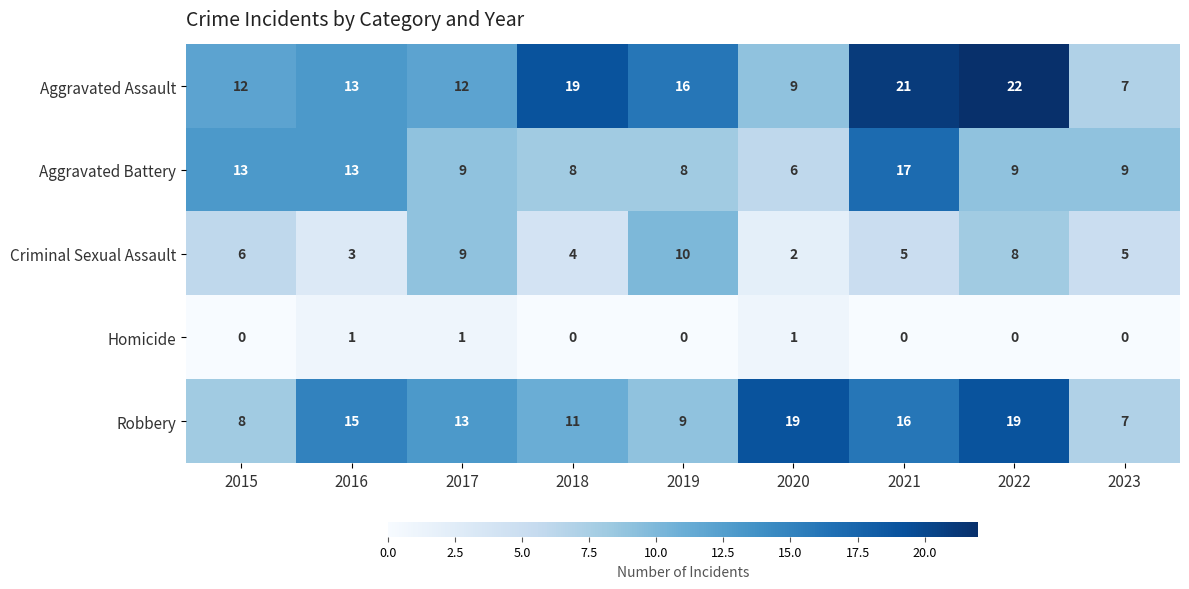

Is it true that Criminal Sexual Assault equals 6 at 2015?

True